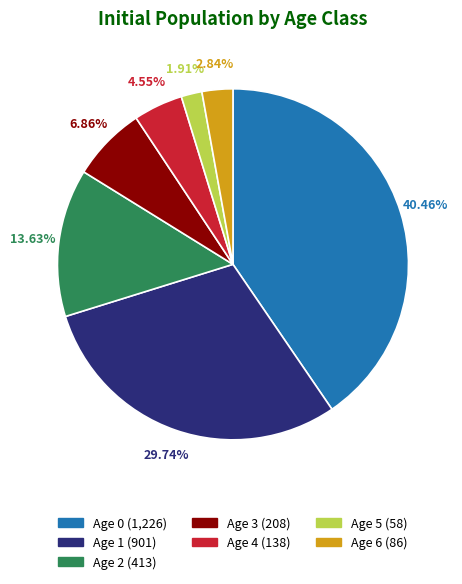

Rank the categories by value from lowest to highest.

Age 5, Age 6, Age 4, Age 3, Age 2, Age 1, Age 0